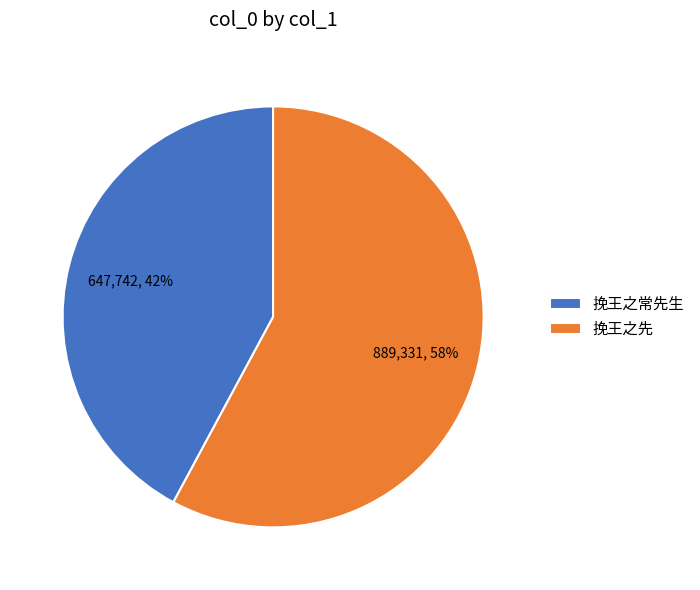

To the nearest percent, what percentage of the pie is 挽王之先?

58%